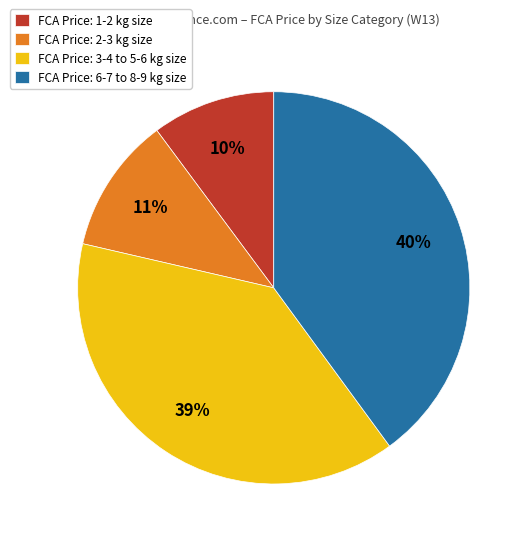

To the nearest percent, what is the average slice percentage?

25%